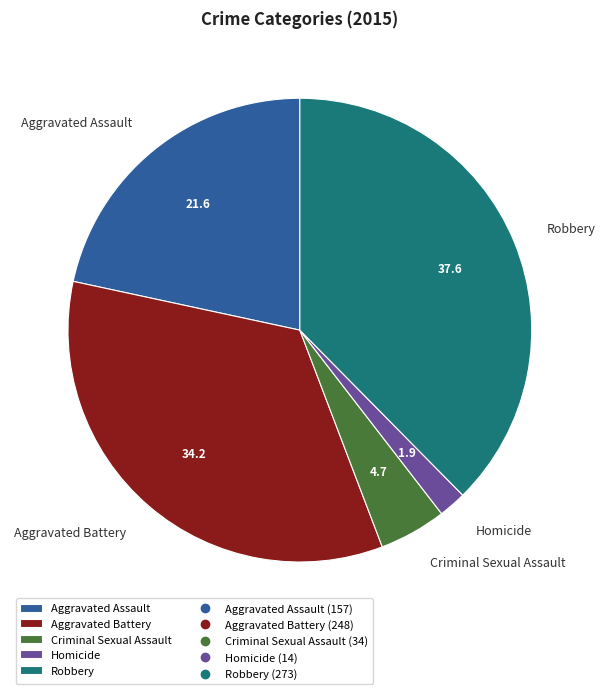

Which has a higher value, Criminal Sexual Assault or Robbery?

Robbery